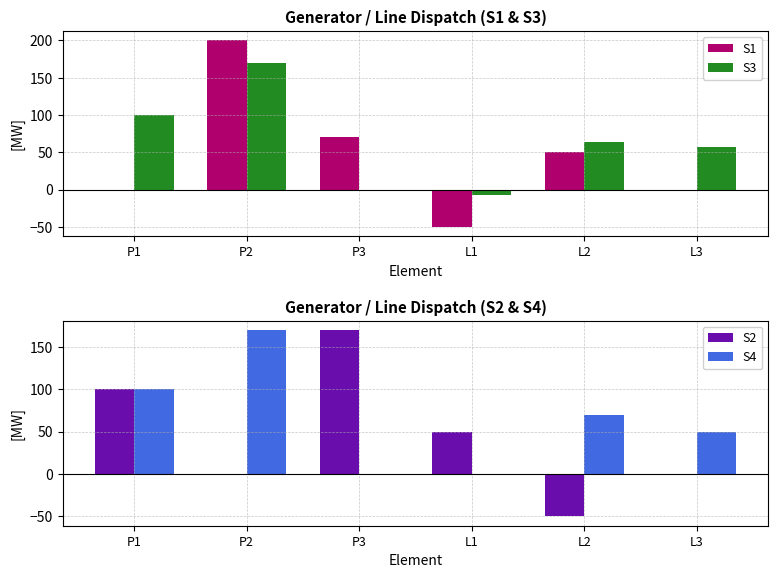

What is the maximum value for S1?

200.0